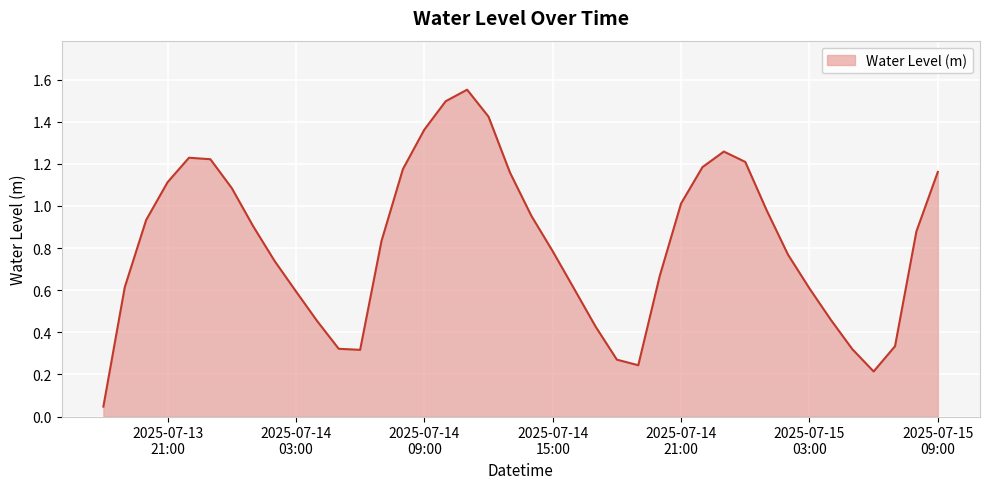

What is the sum of all values?

32.9